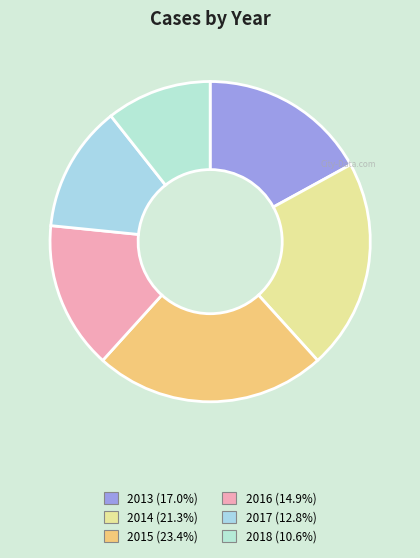

To the nearest percent, what is the combined percentage of 2013 and 2014?

38%